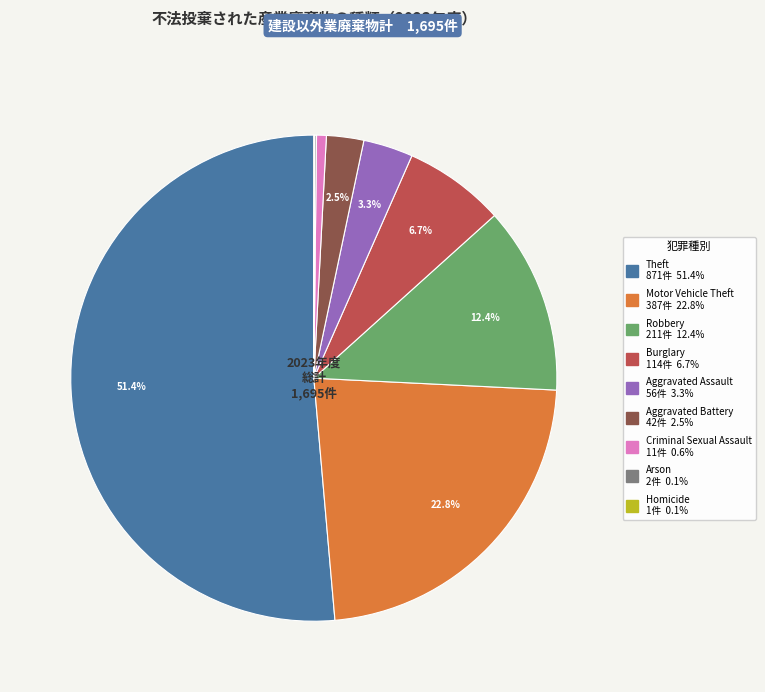

Does any single category account for the majority?

Yes